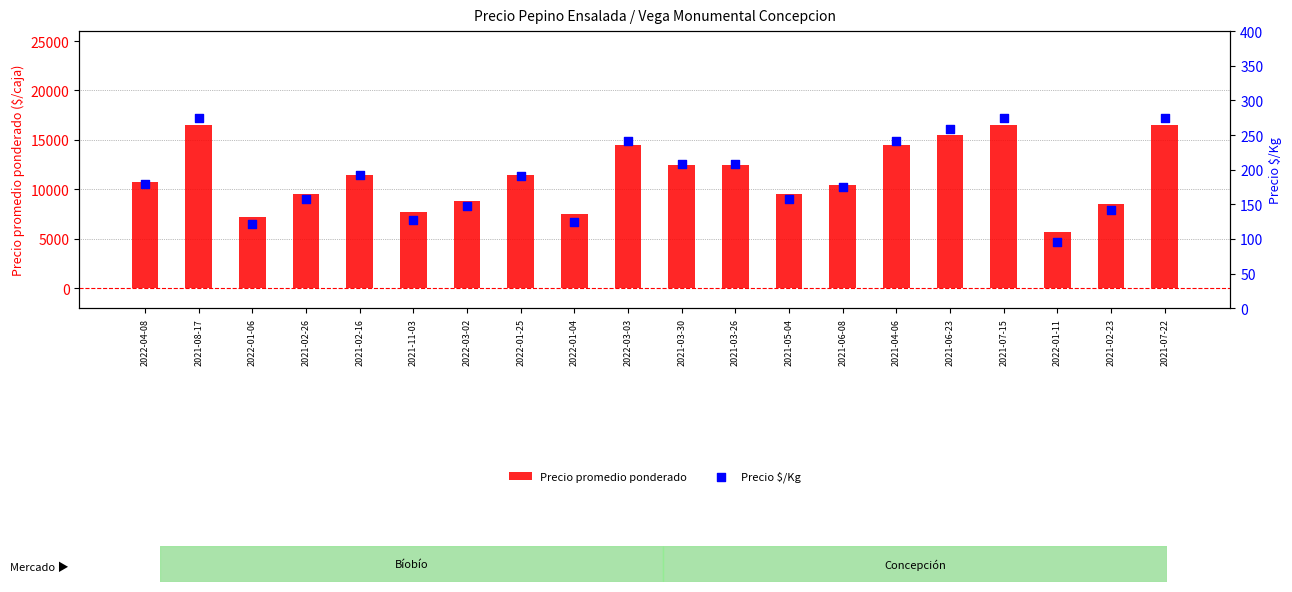

What are all the series names shown in the legend?

Precio promedio ponderado, Precio $/Kg